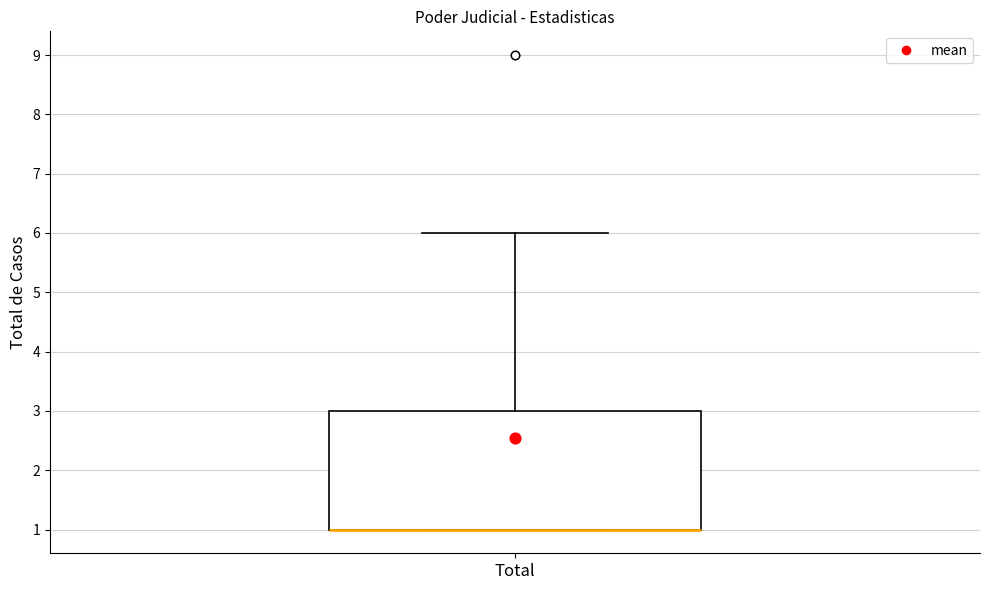

Transcribe this box plot: give where the median line is, the range the box spans, and where the two whiskers end, as read against the y-axis. The values are not printed on the chart, so give them approximately, as read against the axis.

median 1 (drawn on the box's lower edge), box 1 to 3, whiskers 1 to 6